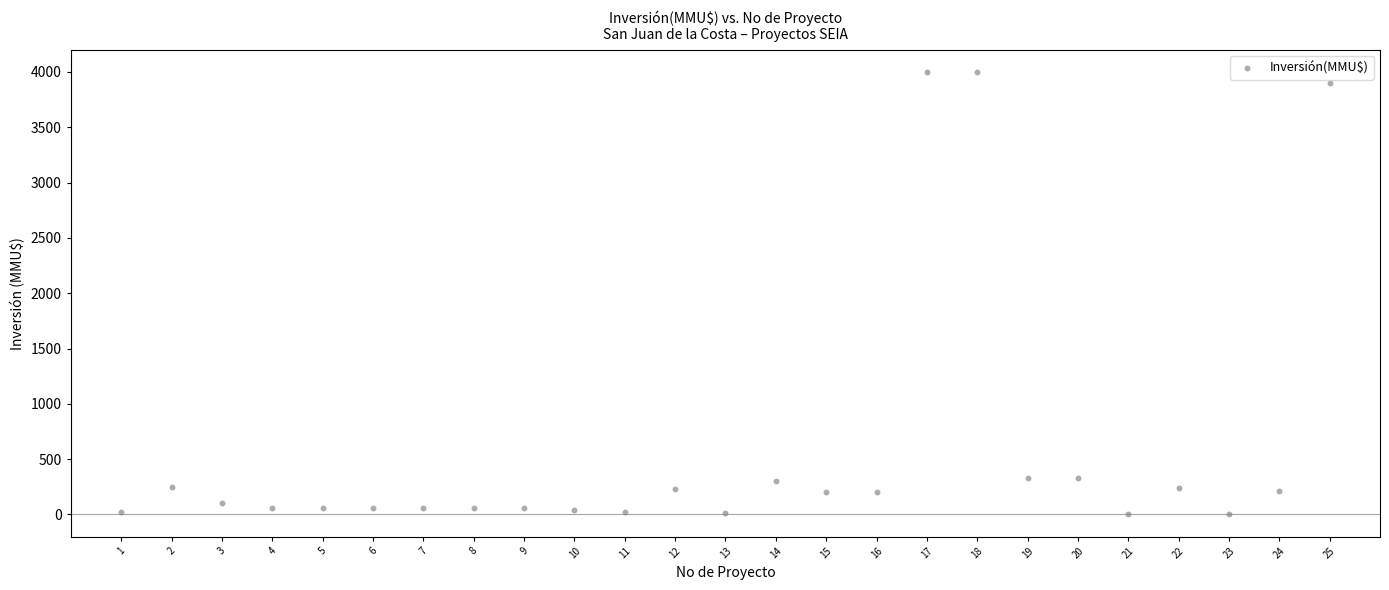

What is the range of Y values (max minus min)?

4000